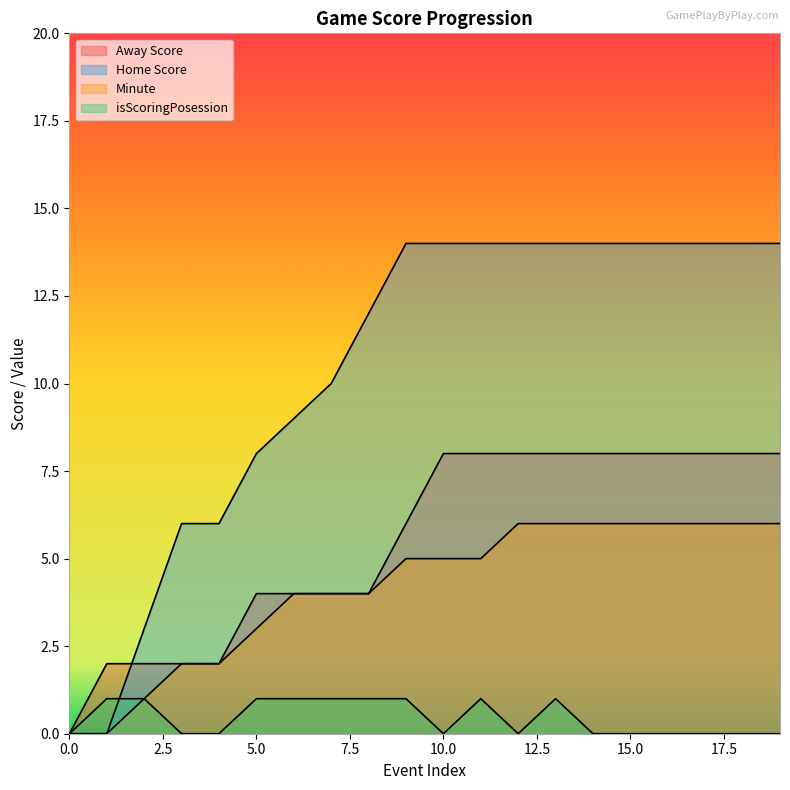

How many interior local valleys does the isScoringPosession series have?

2